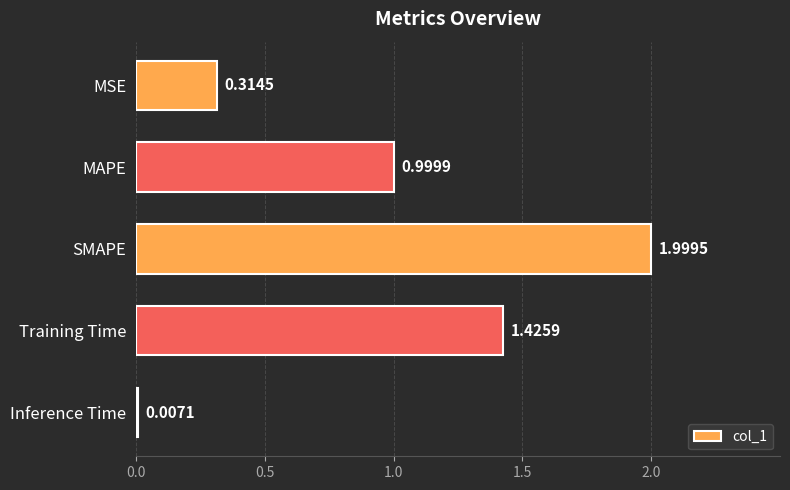

Between MAPE and SMAPE, which is larger?

SMAPE